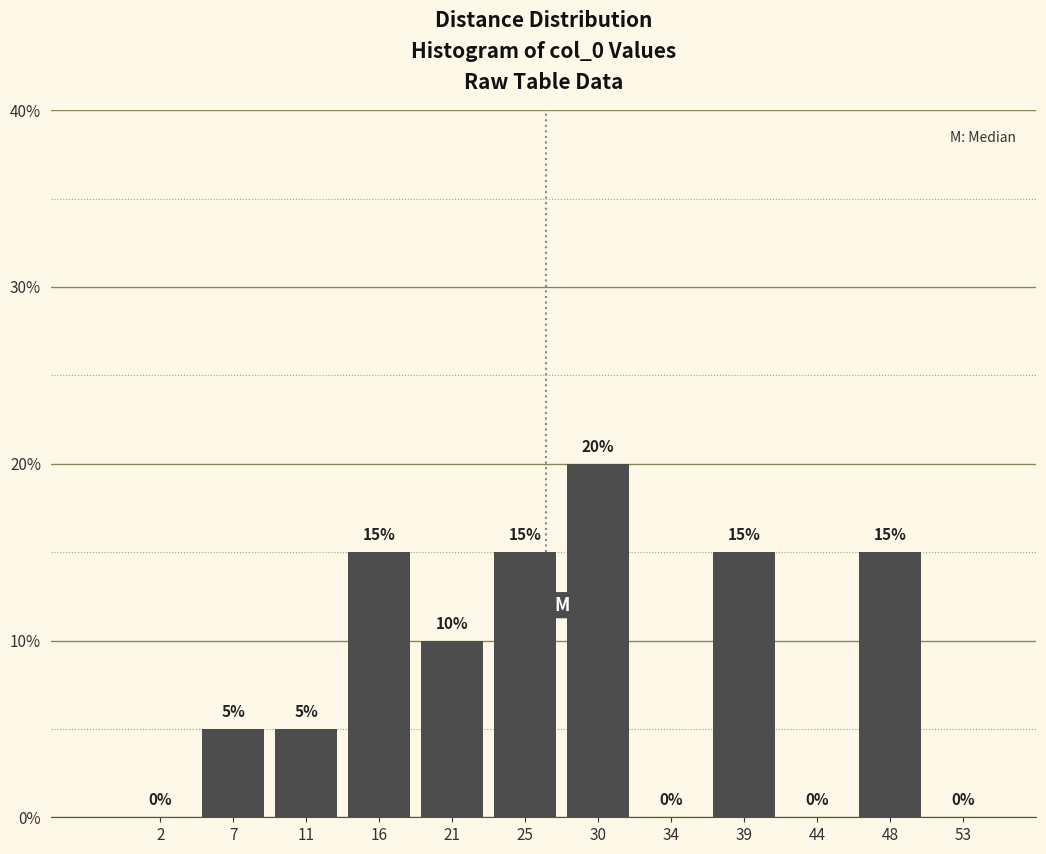

Reading left to right, list every bar in this chart as the range it spans on the x-axis followed by its height. The bar edges are not printed on the chart, so give them approximately, as read against the axis.

0.0 to 4.5: 0
4.5 to 9.0: 5
9.0 to 14.0: 5
14.0 to 18.5: 15
18.5 to 23.0: 10
23.0 to 27.5: 15
27.5 to 32.0: 20
32.0 to 36.5: 0
36.5 to 41.5: 15
41.5 to 46.0: 0
46.0 to 50.5: 15
50.5 to 55.0: 0